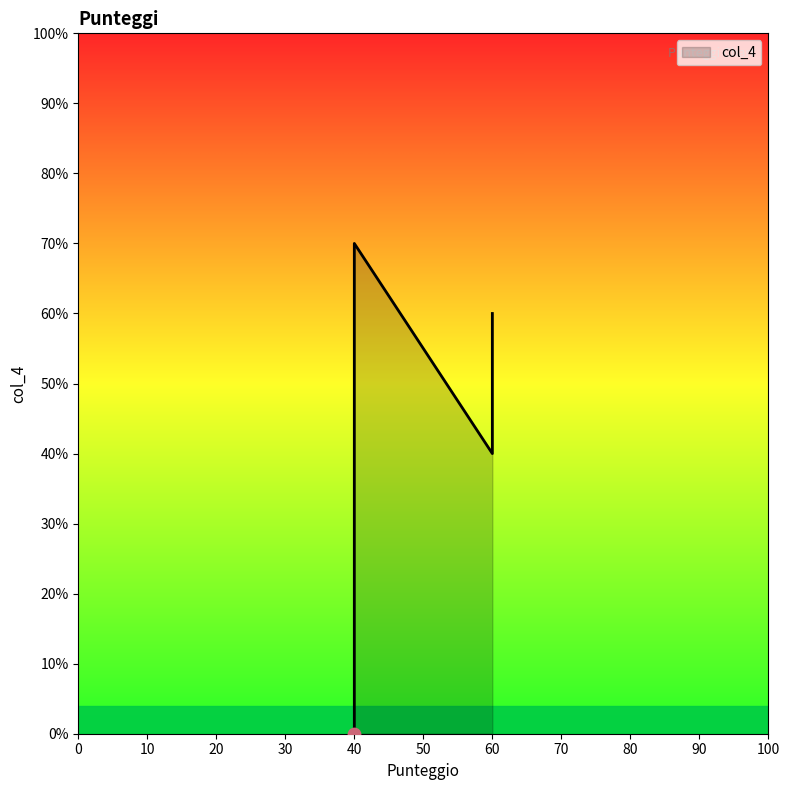

Which series reaches the maximum Y coordinate?

col_4